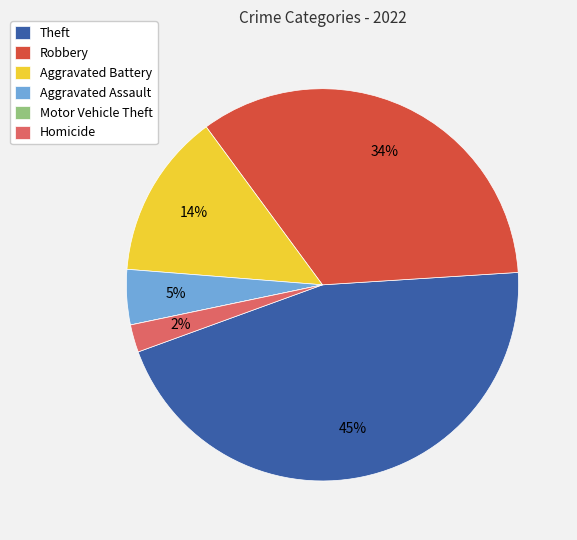

The Theft slice represents 55% of the pie. True or false?

False